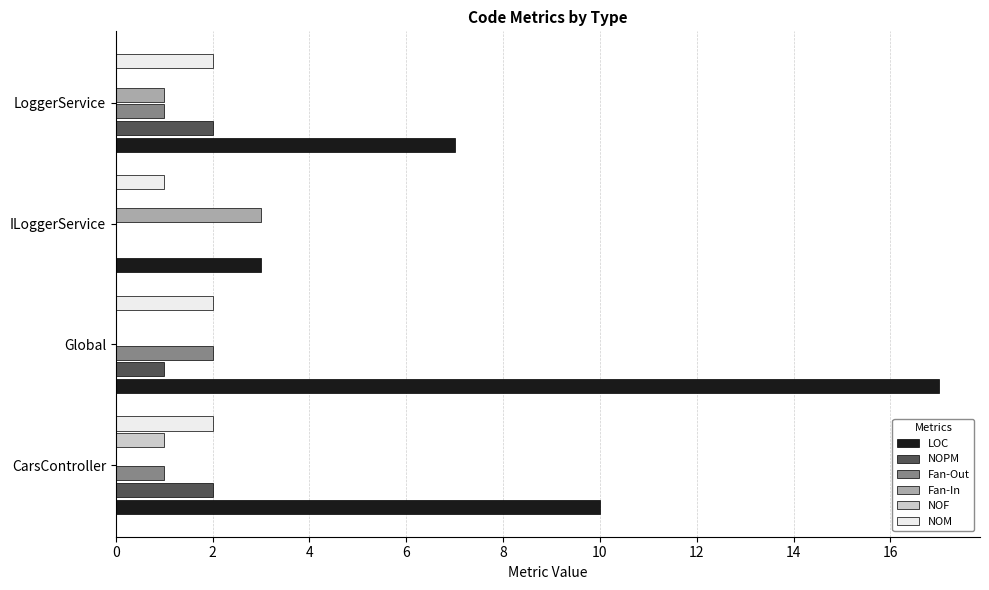

How many categories are shown in the chart?

4